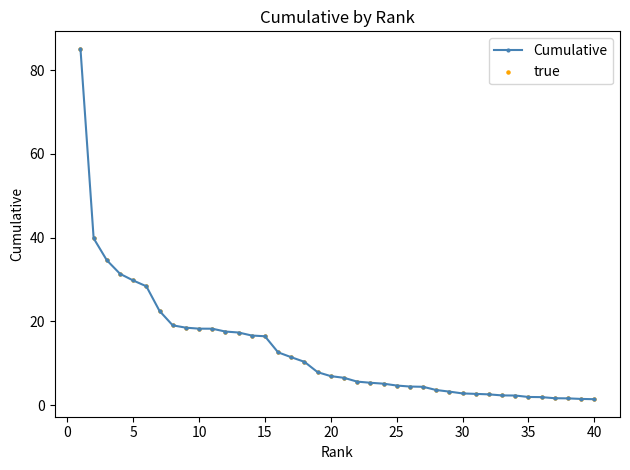

What is the difference between the maximum and minimum values?

83.7